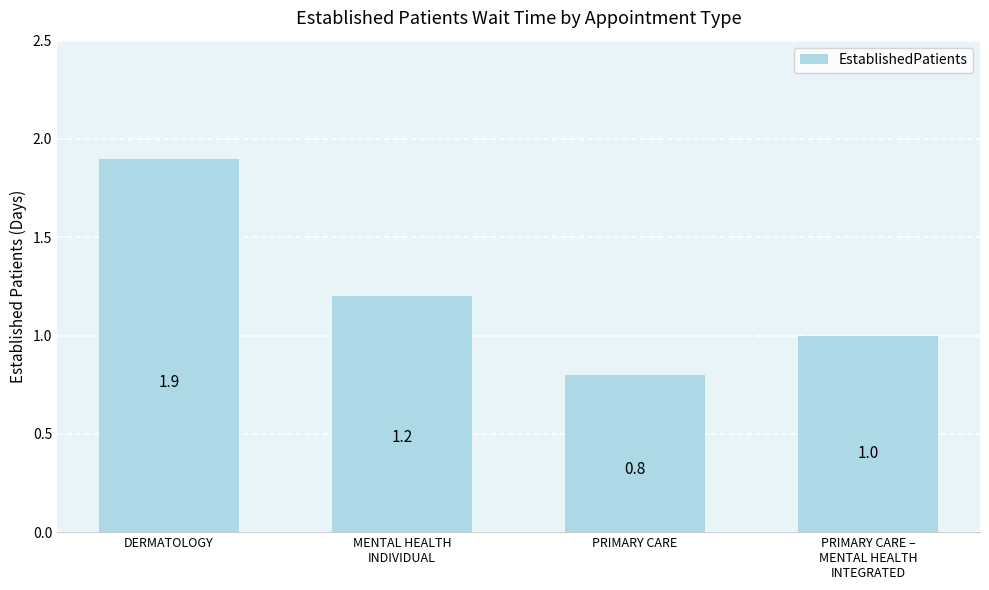

The chart shows a value of 3.2 at DERMATOLOGY. True or false?

False